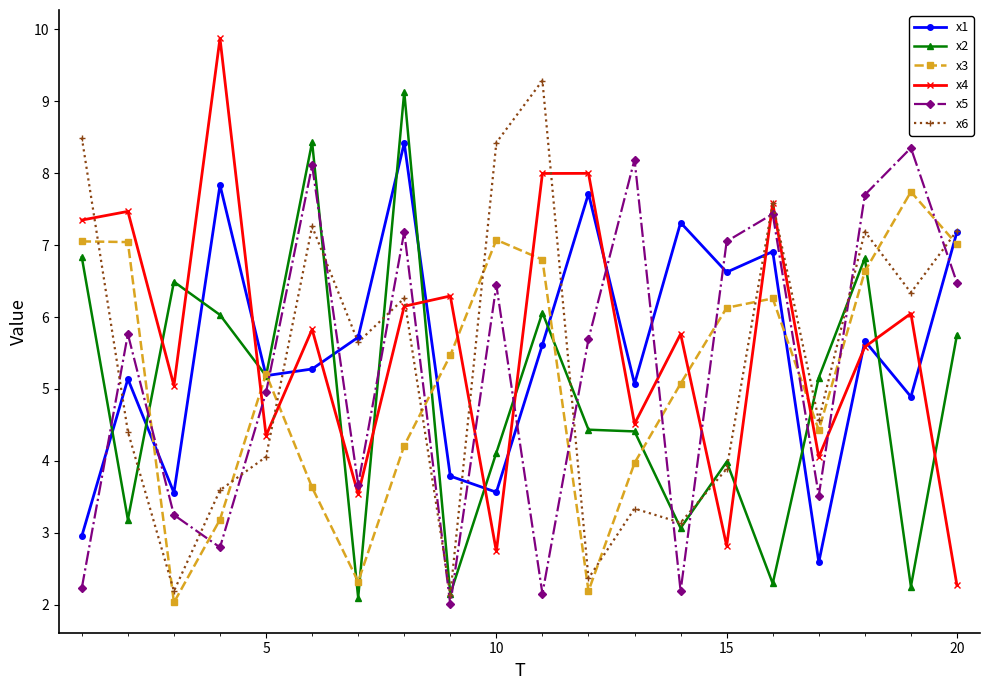

How many intersections are there between x3 and x4?

7